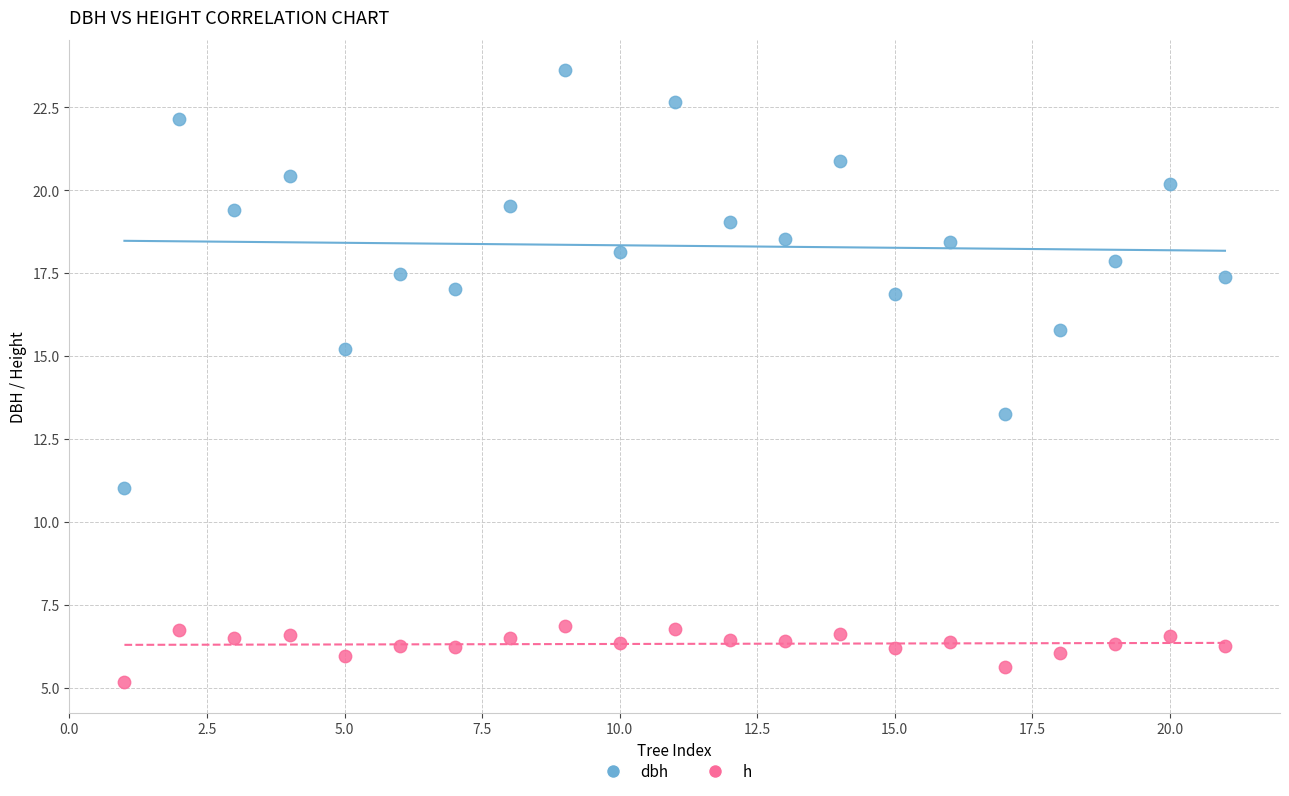

What are all the series names shown in the legend?

dbh, h